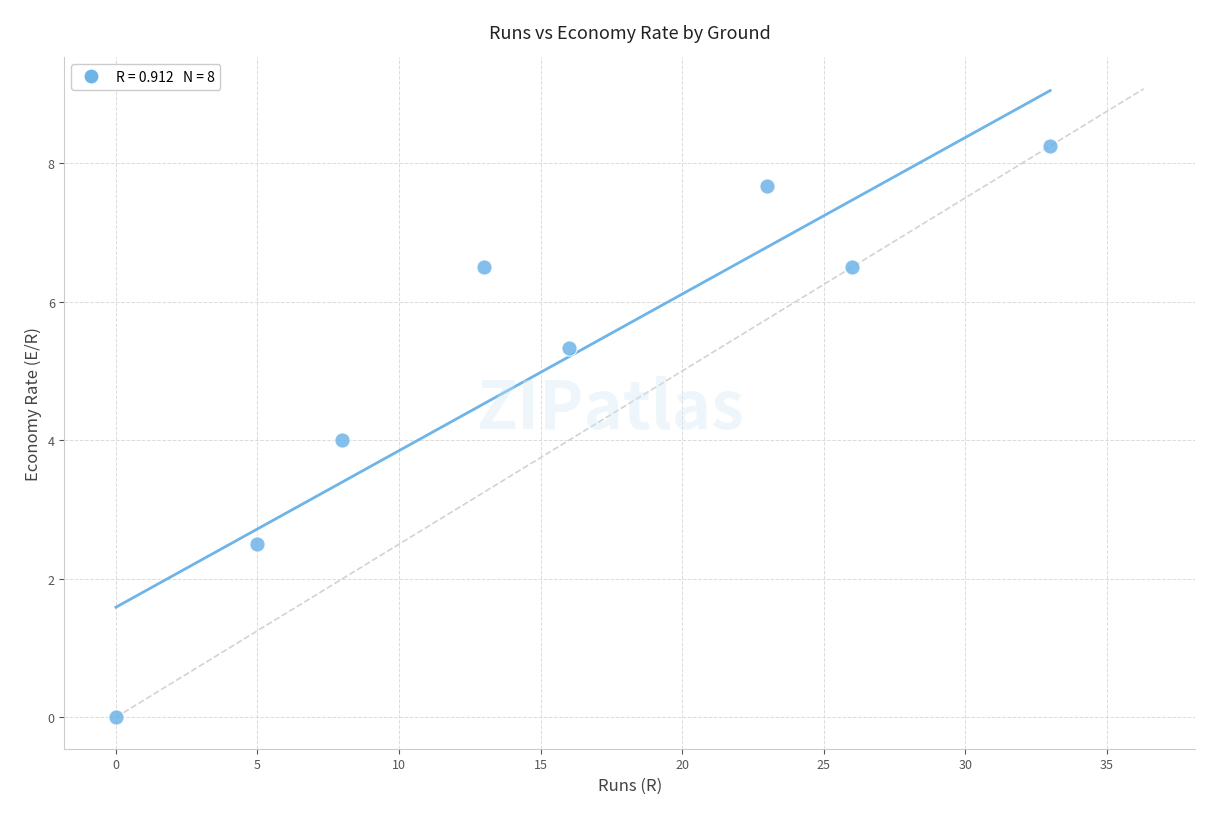

What is the average Y value?

5.1